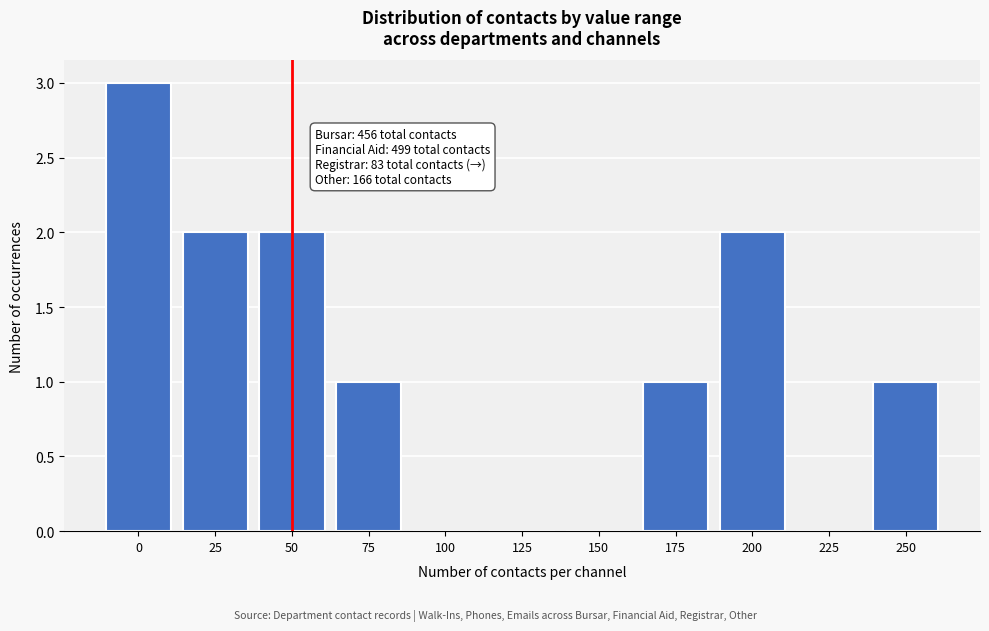

Reading left to right, what are all the values shown in this chart?

0=3	25=2	50=2	75=1	100=0	125=0	150=0	175=1	200=2	225=0	250=1